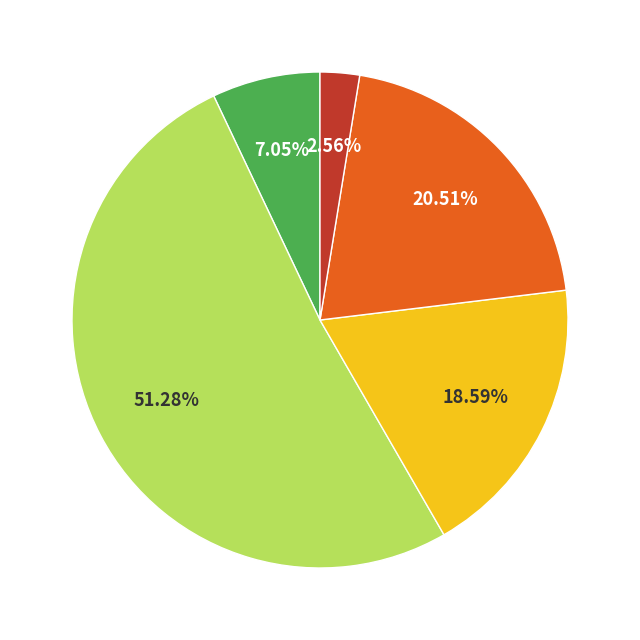

Is there a majority slice in this chart?

Yes